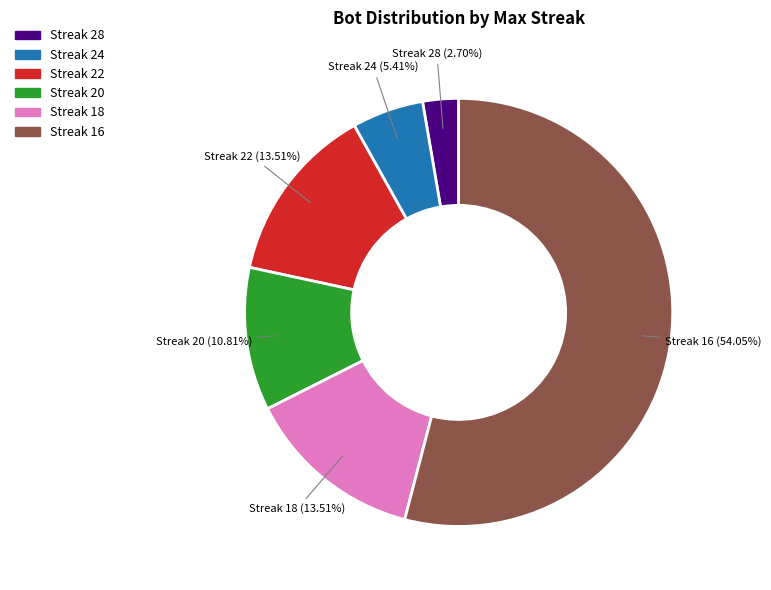

How many slices are in this pie chart?

6